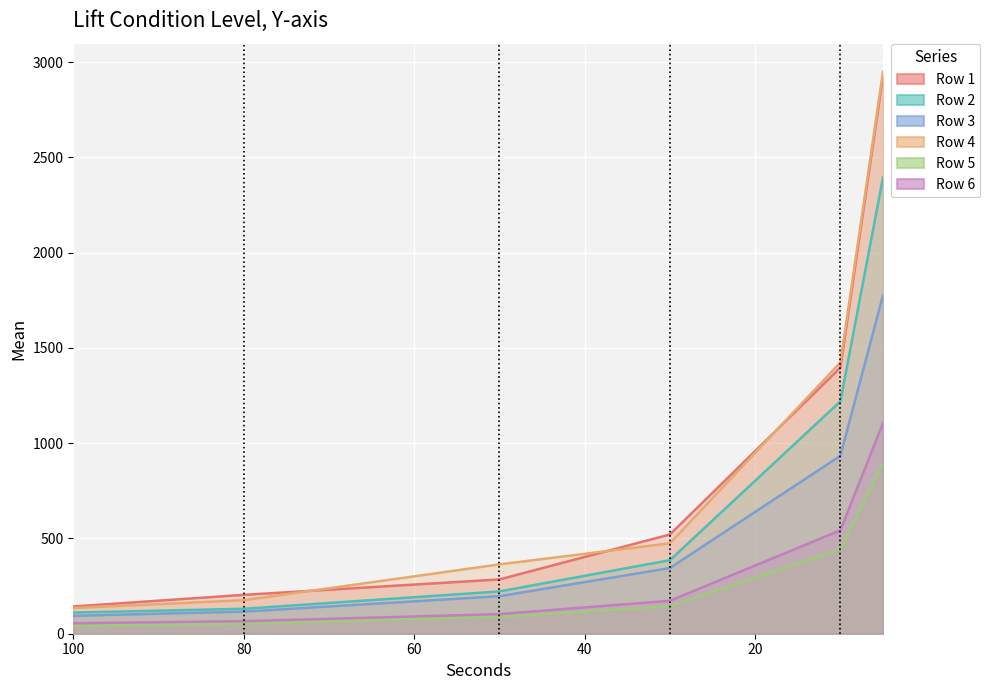

What is the sum of the Row 6 values at 50 and 10?

646